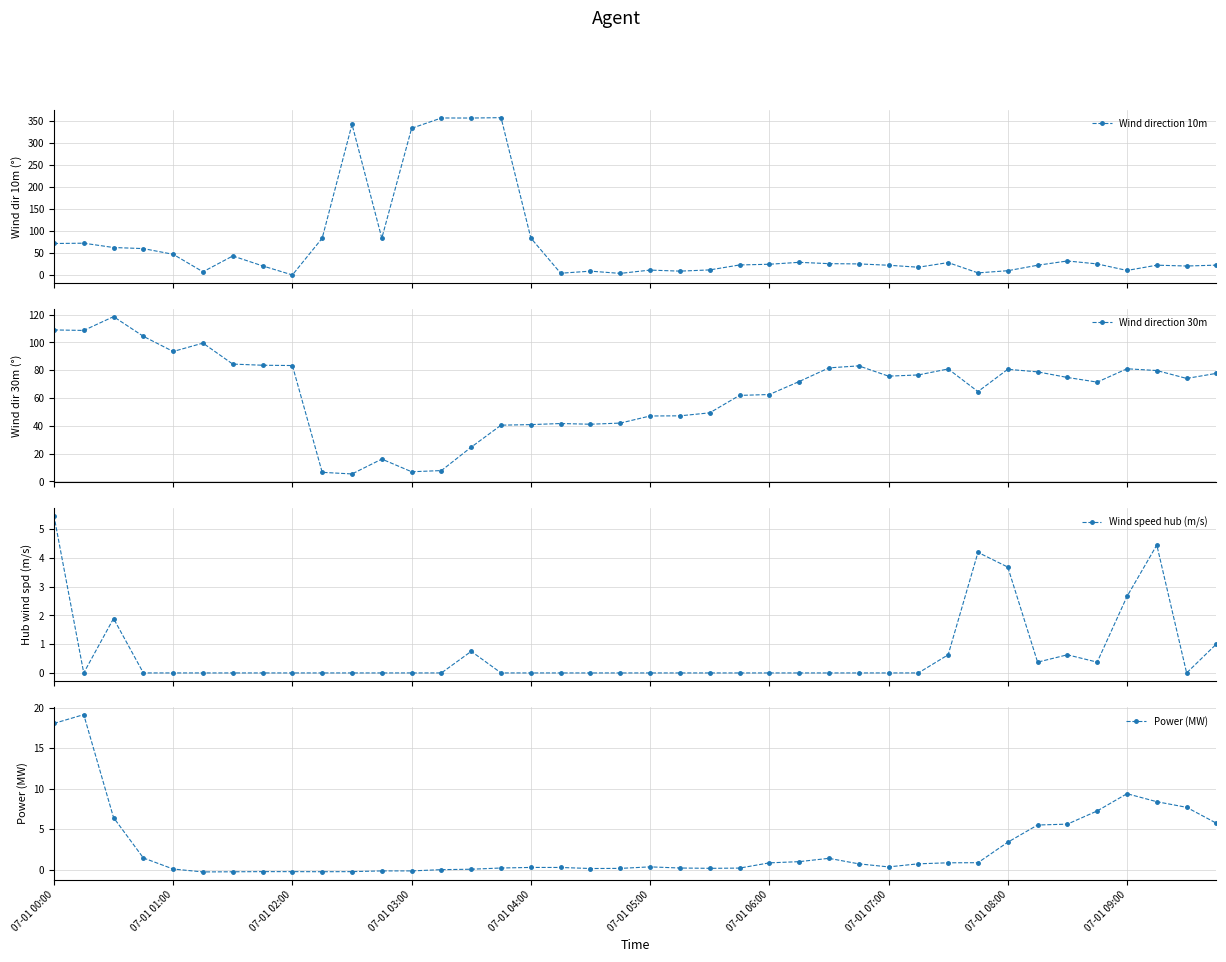

What value does the Wind direction 30m series have at 14?

24.6